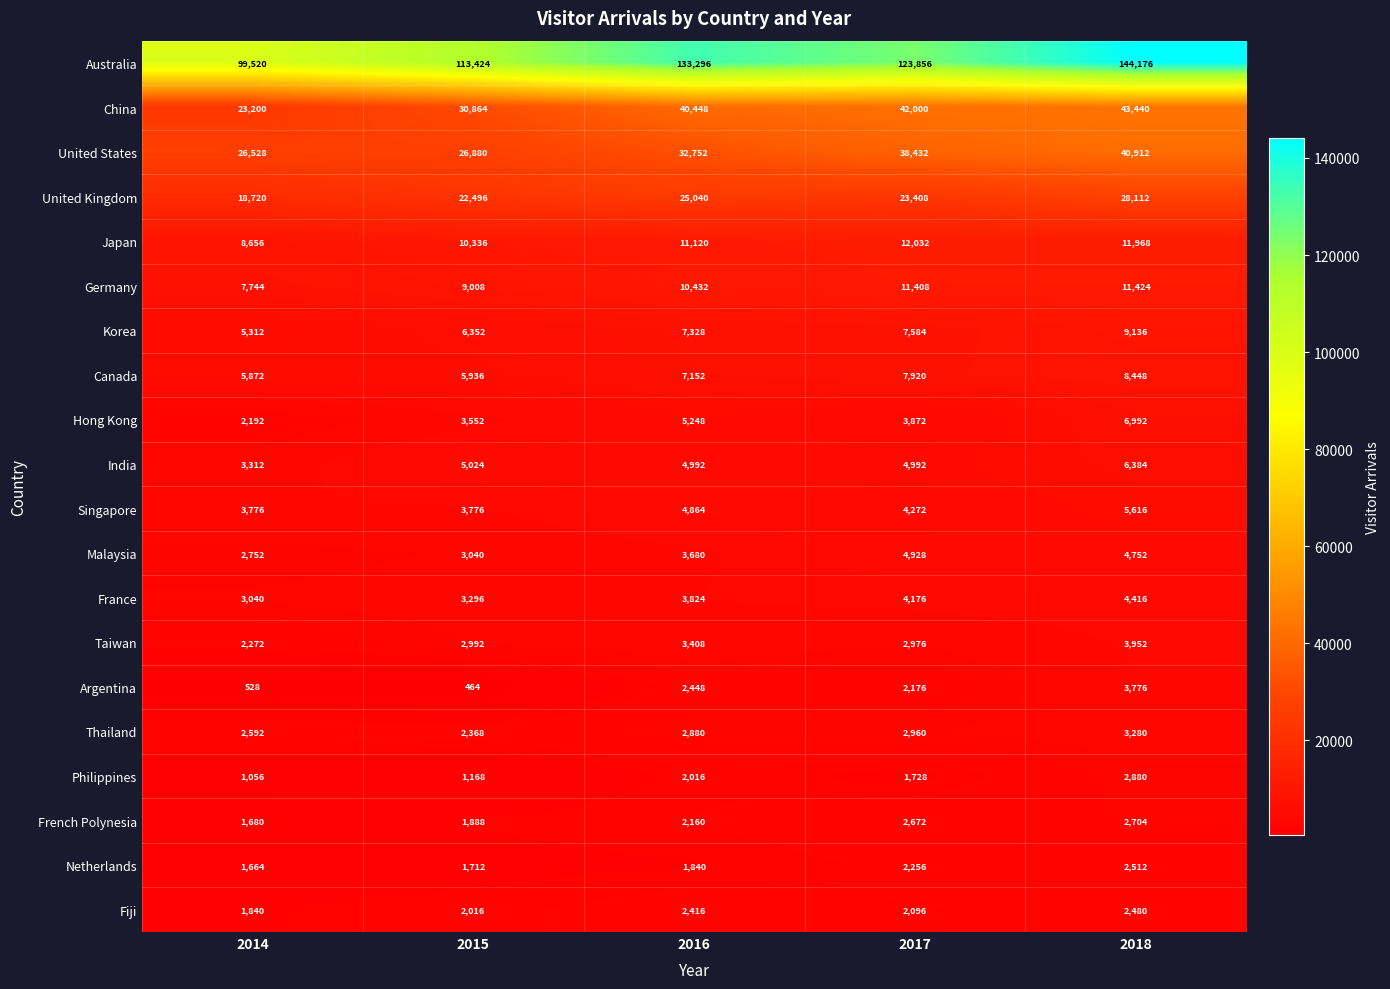

True or false: French Polynesia has a value of 2160 at 2016.

True